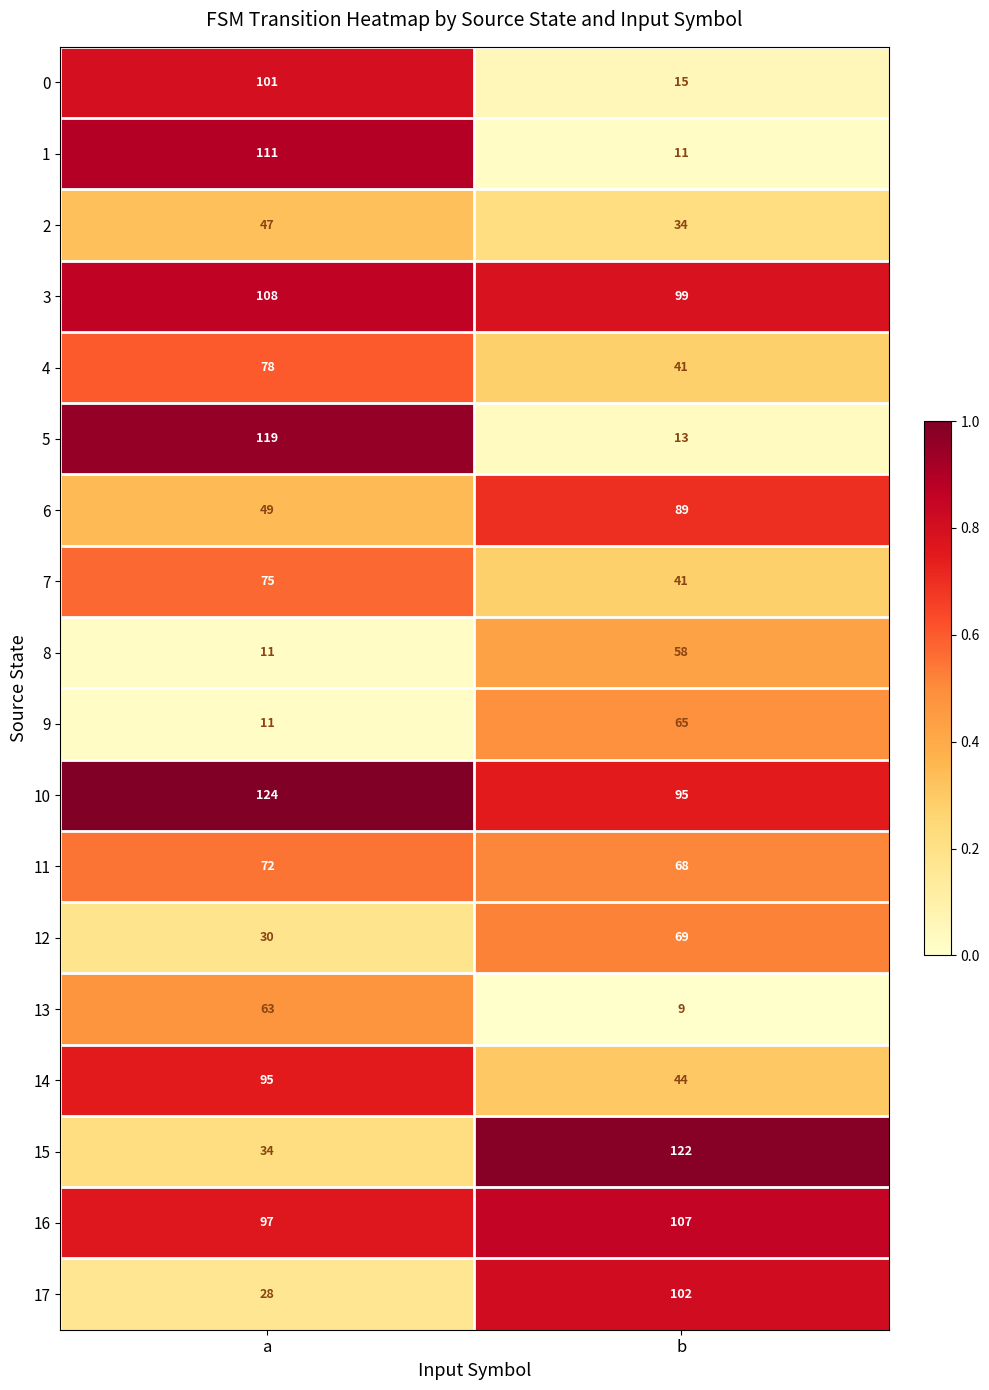

At which category does the chart reach its peak across all series?

a